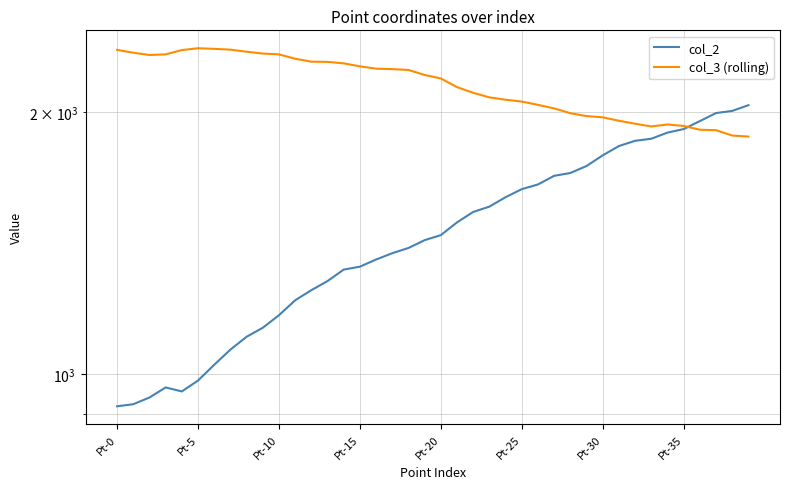

What is the value of the col_2 point at the 31st from the left?

1783.6